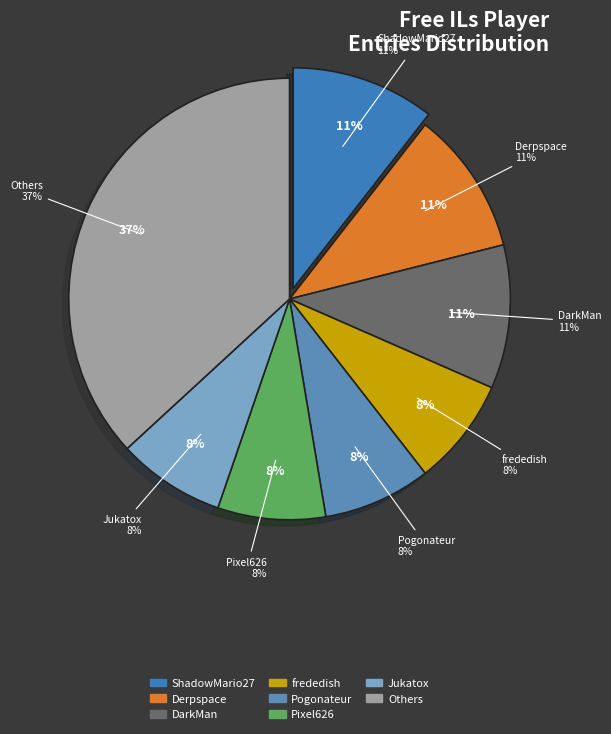

What percentage is the frededish slice, to the nearest percent?

8%